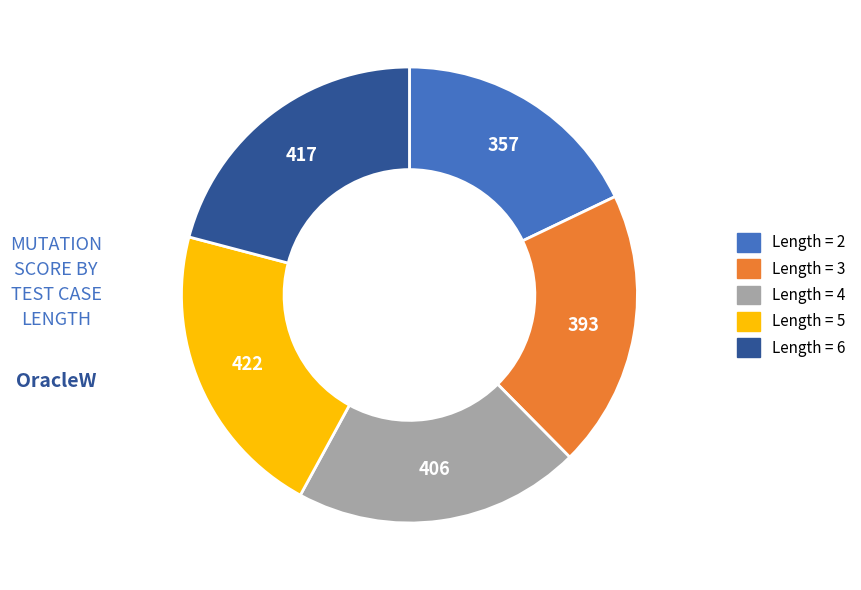

True or false: Length = 2 accounts for 5% of the total.

False